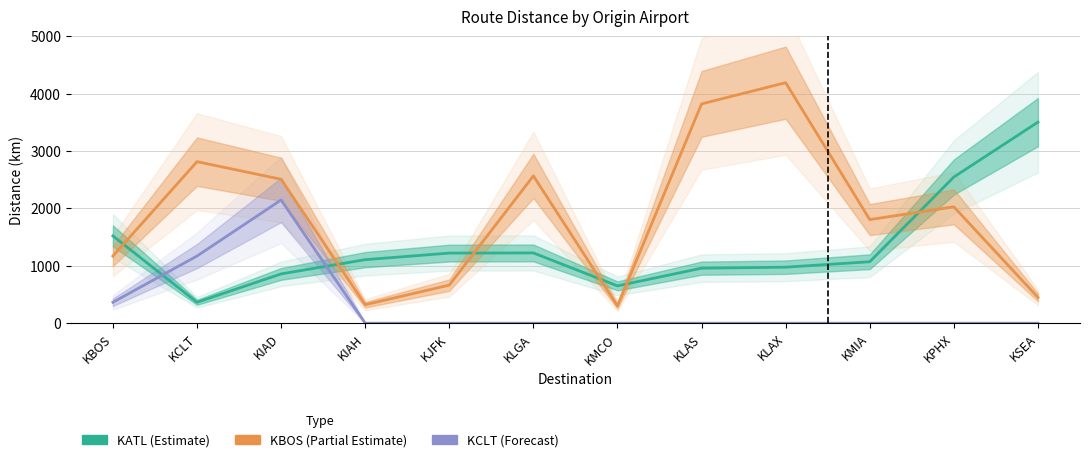

Between which two adjacent categories do KBOS (Partial Estimate) and KATL (Estimate) first intersect?

KBOS and KCLT